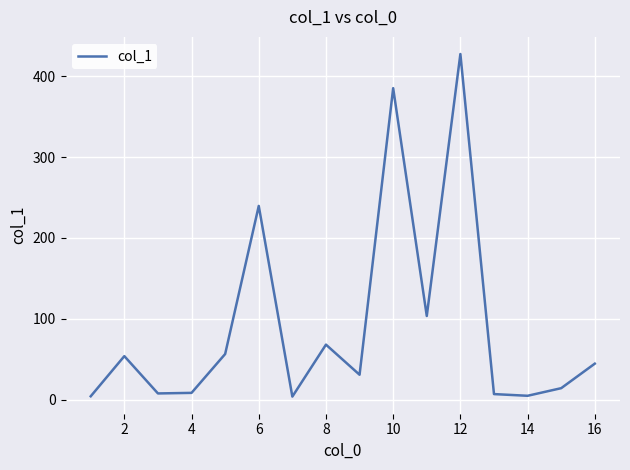

Does the chart display data point markers on the line(s)?

No